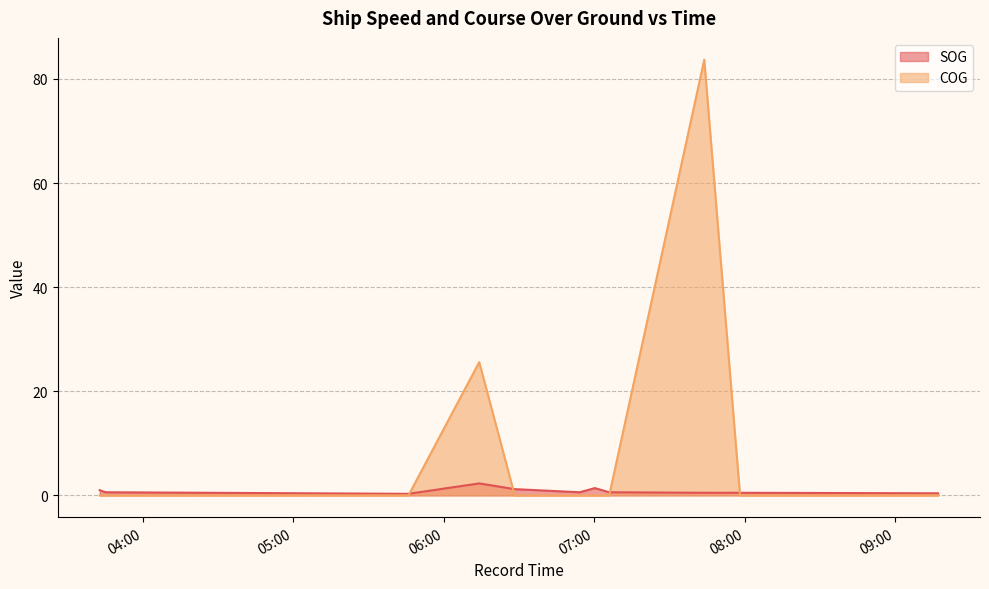

The COG series shows 25.5 at 2024-04-21 09:17:09. True or false?

False